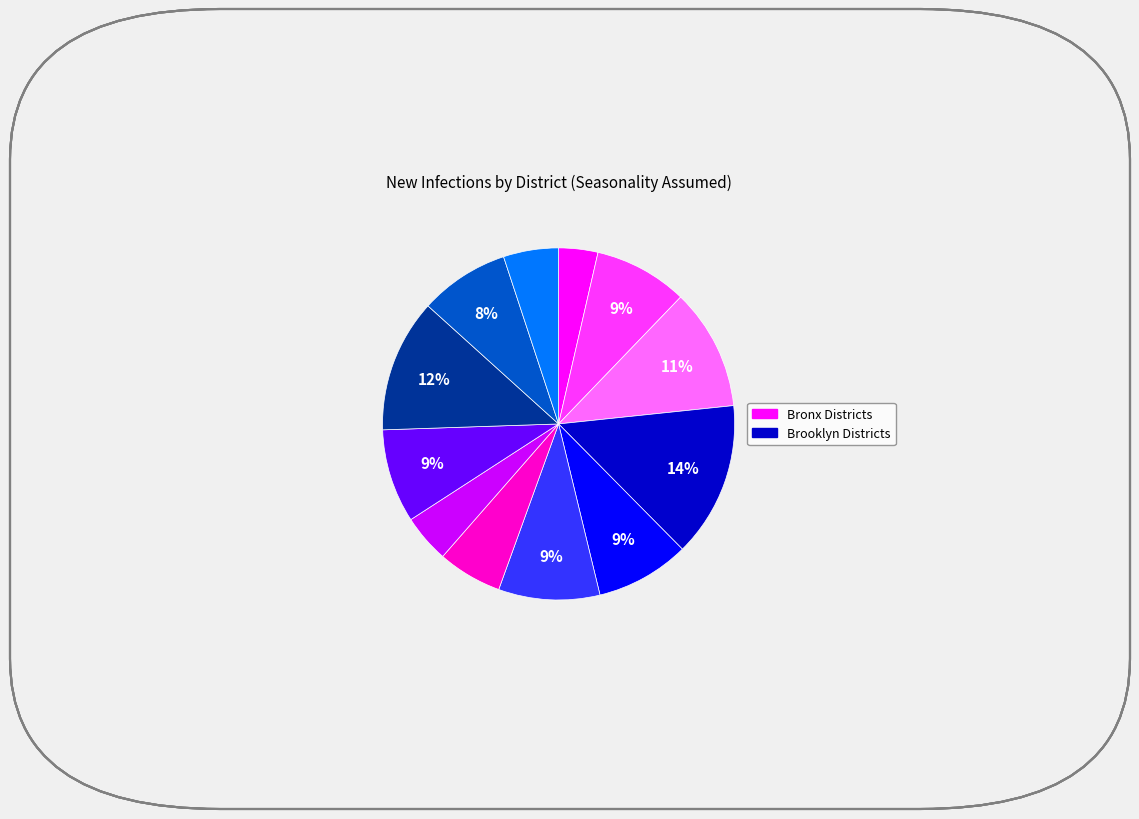

Is there a majority slice in this chart?

No